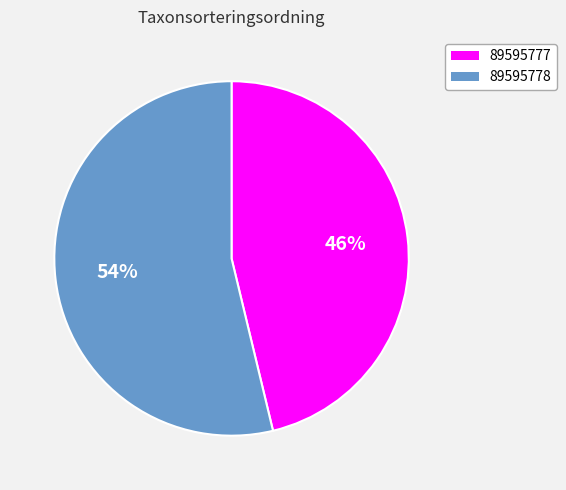

Between 89595777 and 89595778, which is larger?

89595778